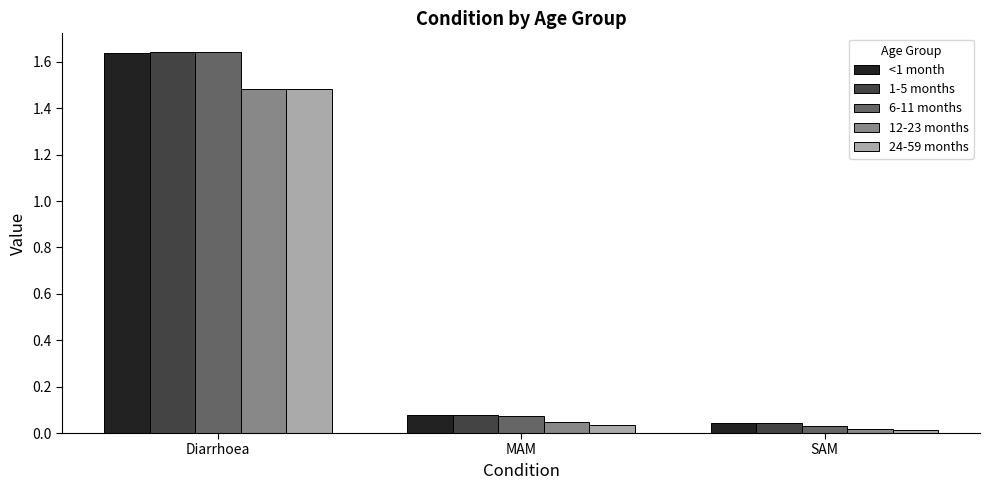

Which series changed the most between Diarrhoea and MAM?

6-11 months